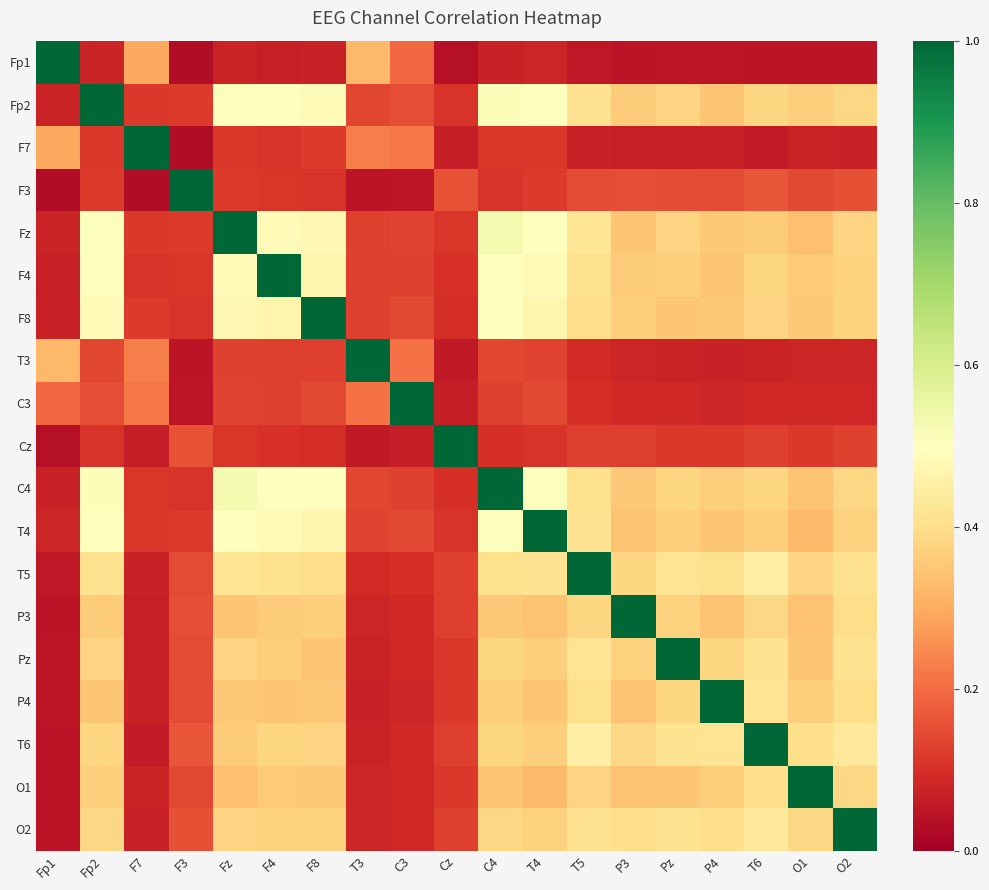

What is the total value across all series at Cz?

2.9